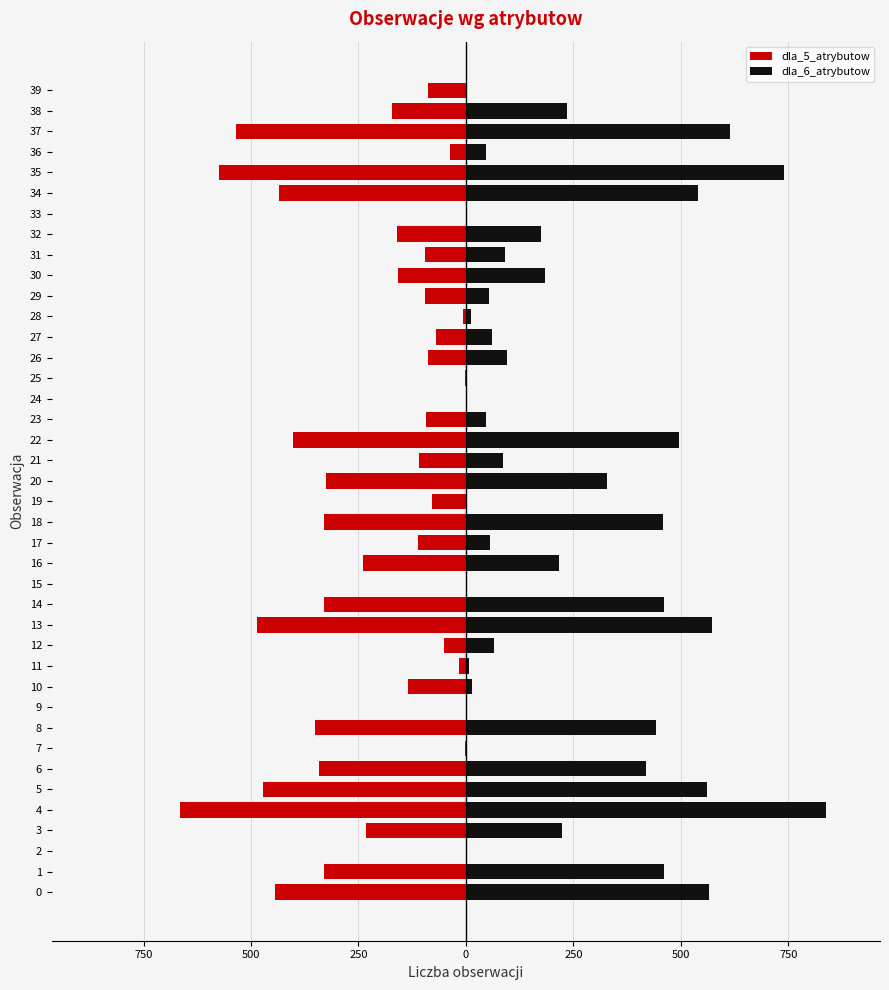

At how many categories does at least one series exceed -334?

40